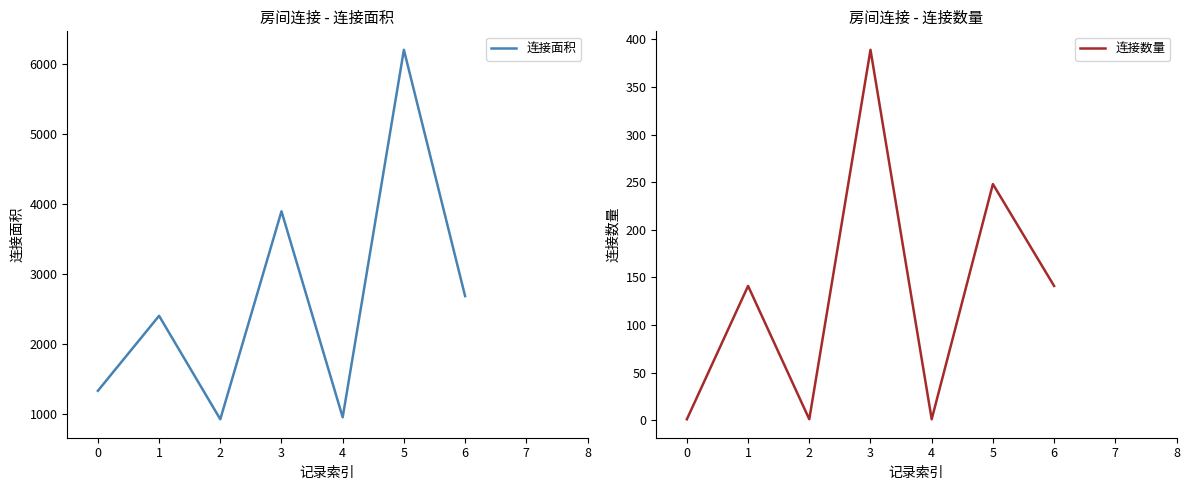

Reading right to left, list all the values displayed in this chart.

连接面积: 6=2679	5=6196	4=948	3=3890	2=920	1=2397	0=1326
连接数量: 6=141	5=248	4=1	3=389	2=1	1=141	0=1